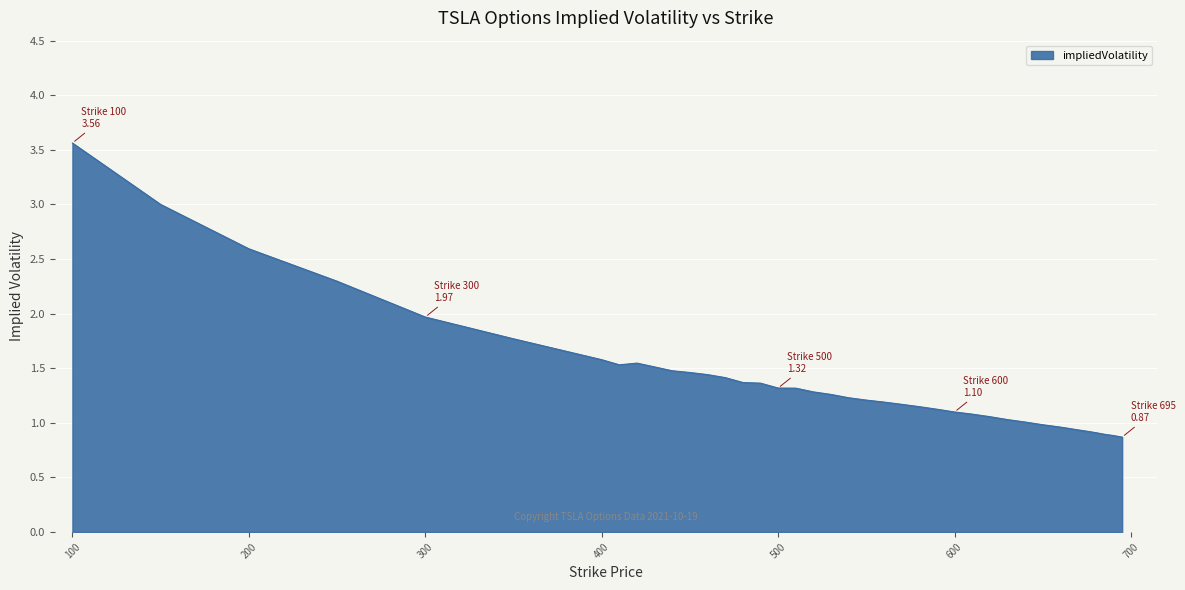

Rank the categories by value from highest to lowest.

100, 150, 200, 250, 300, 350, 400, 420, 410, 430, 440, 450, 460, 470, 480, 490, 500, 510, 520, 530, 540, 550, 560, 570, 580, 590, 600, 610, 620, 630, 640, 650, 660, 665, 670, 675, 680, 685, 690, 695